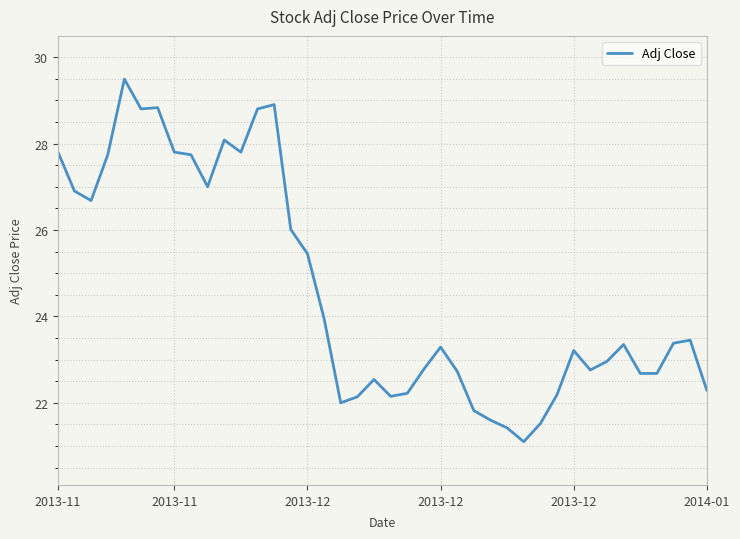

What is the greatest value displayed?

29.5